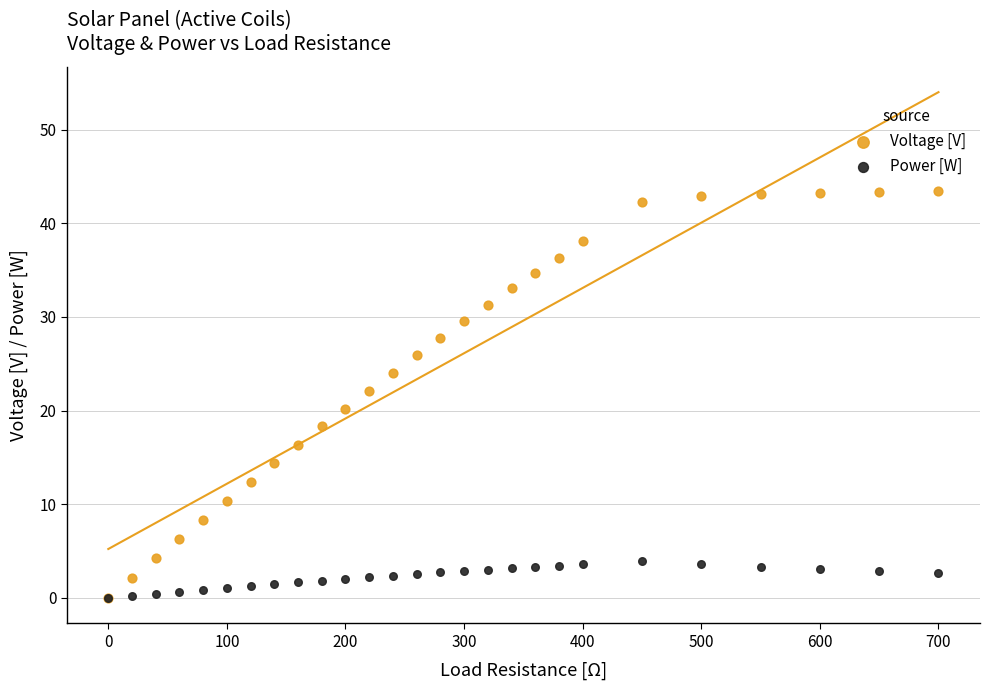

What are all the series names shown in the legend?

Voltage [V], Power [W]